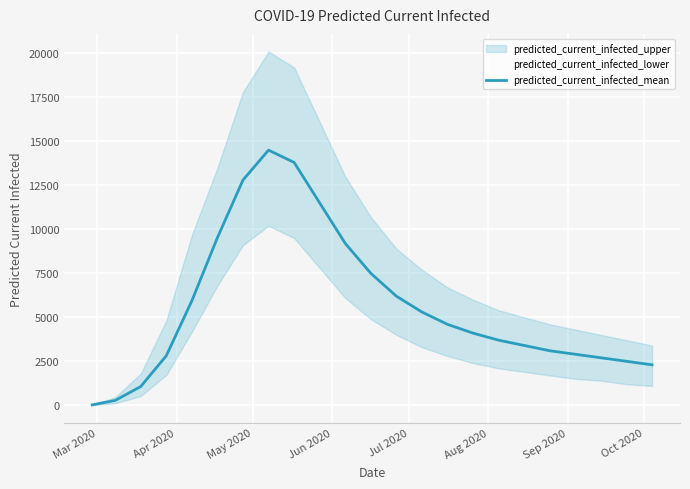

How many interior local peaks (higher than both neighbors) does the data have?

1